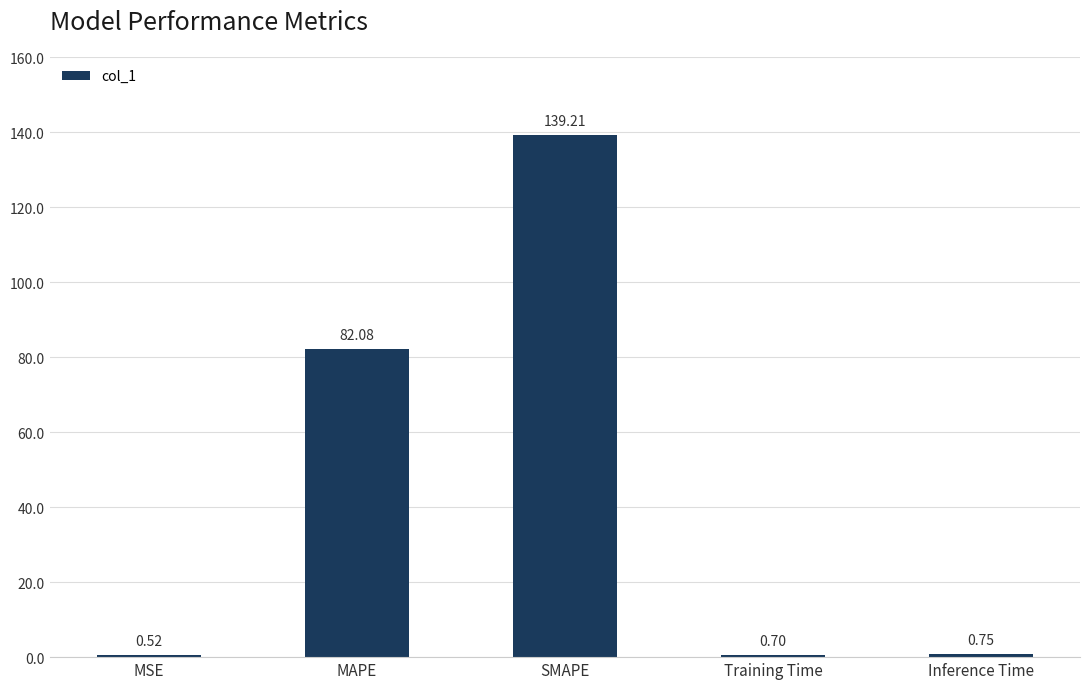

Count the number of categories in the chart.

5